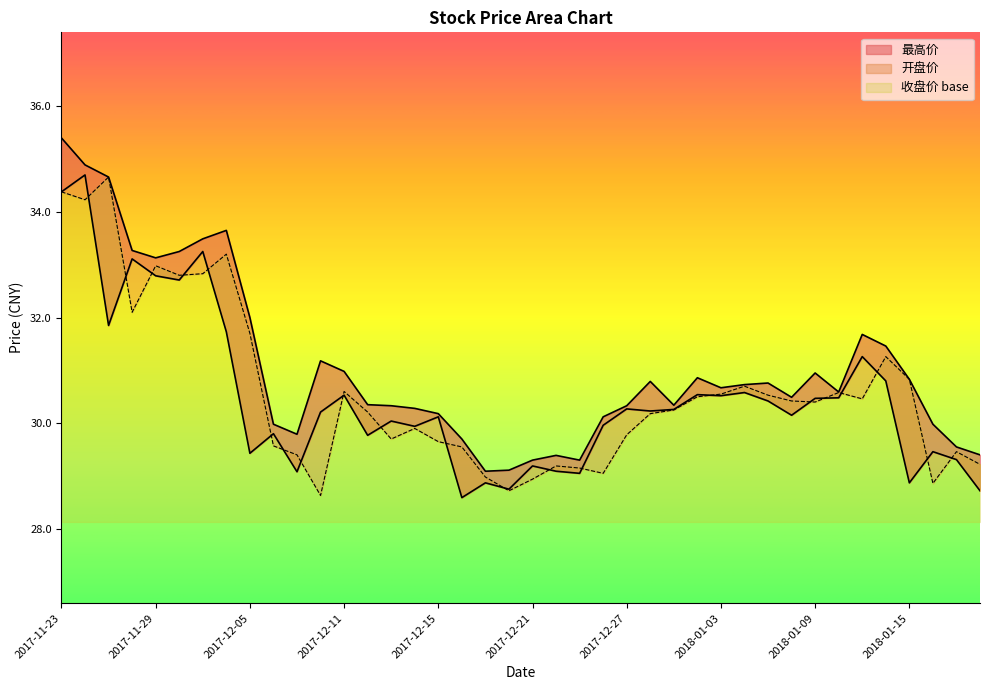

List the series in order of their peak value, lowest first.

开盘价, 收盘价, 最高价